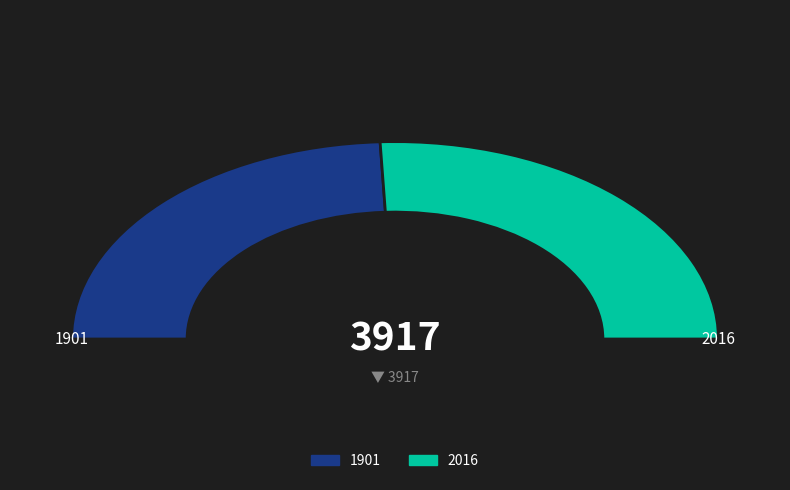

What is the largest slice in the pie chart?

2016